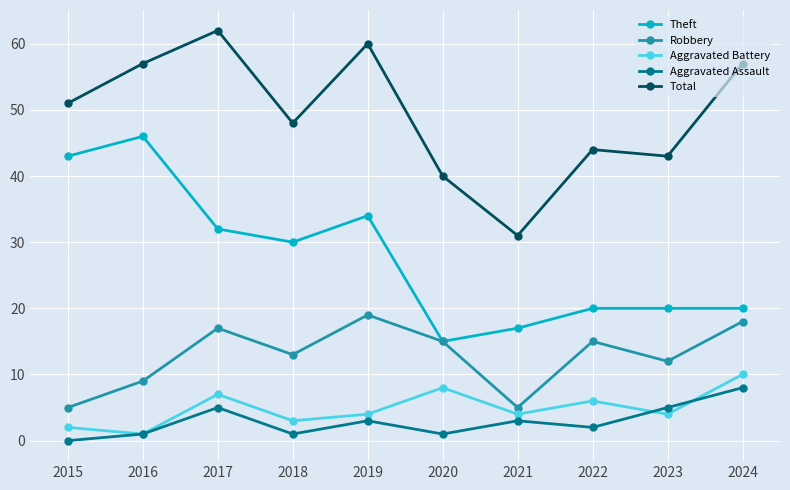

What is the approximate value of Aggravated Assault at 2016?

1